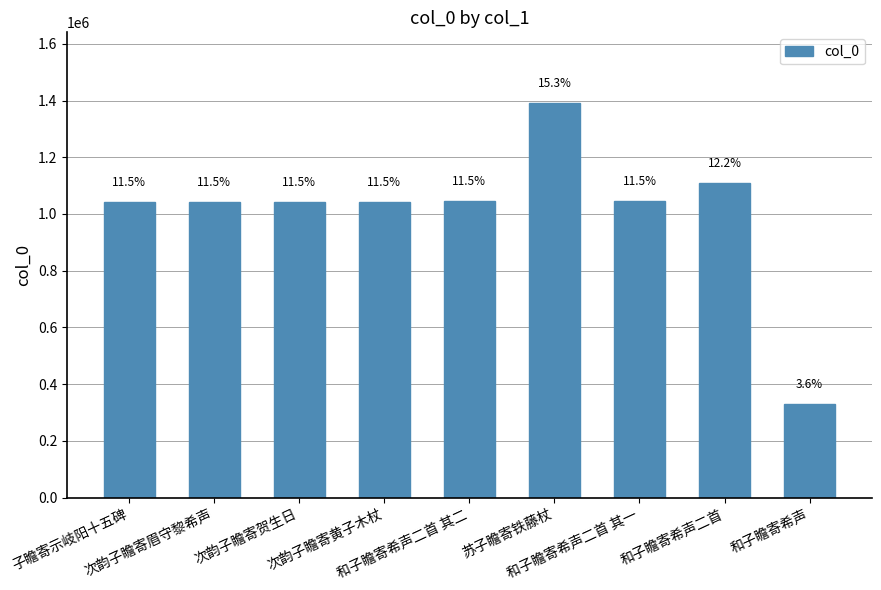

True or false: the data shows 325764 at 次韵子瞻寄贺生日.

False